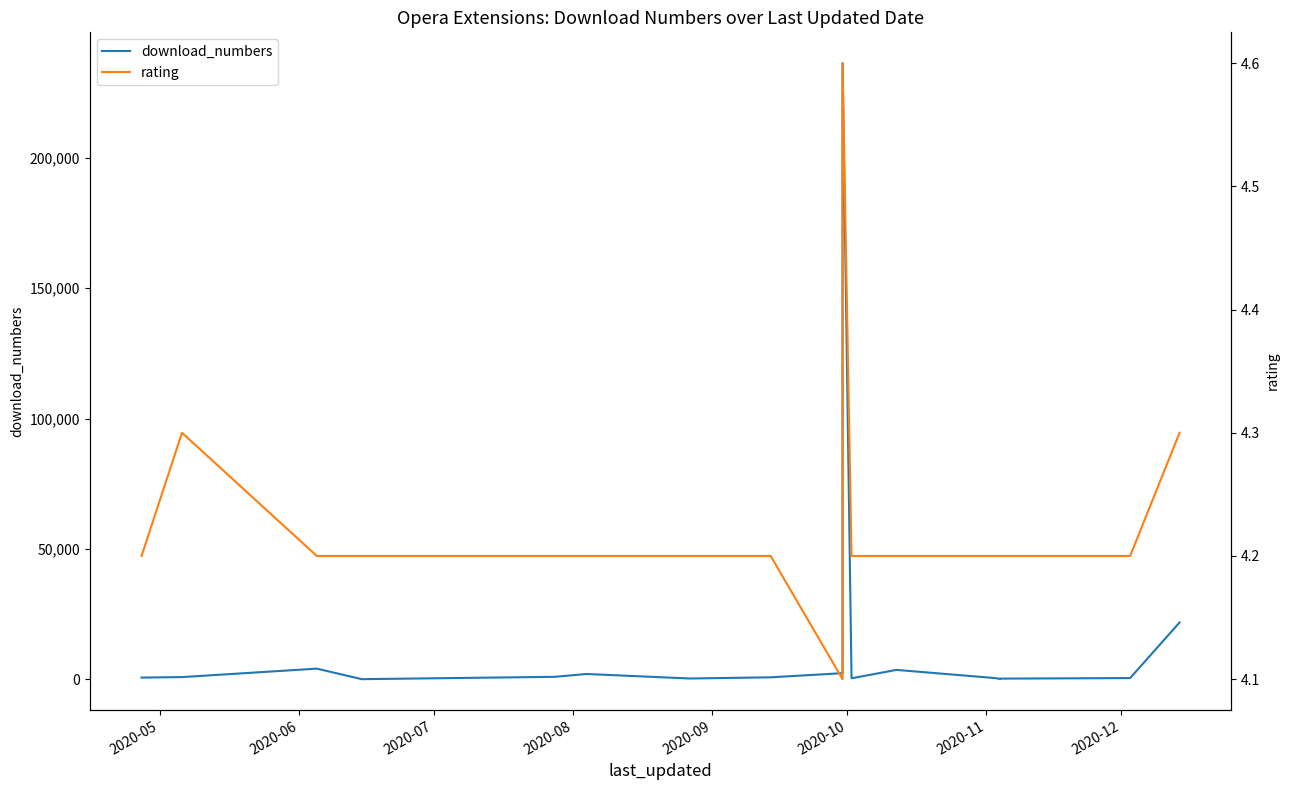

What is the label of the 17th point from the right?

2020-05